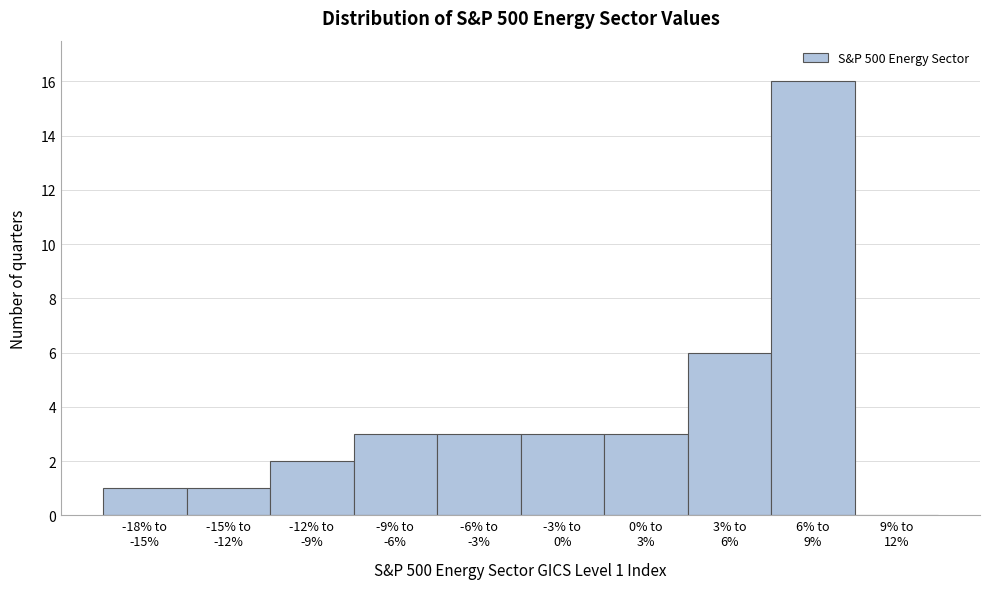

What is the maximum value shown in the chart?

16